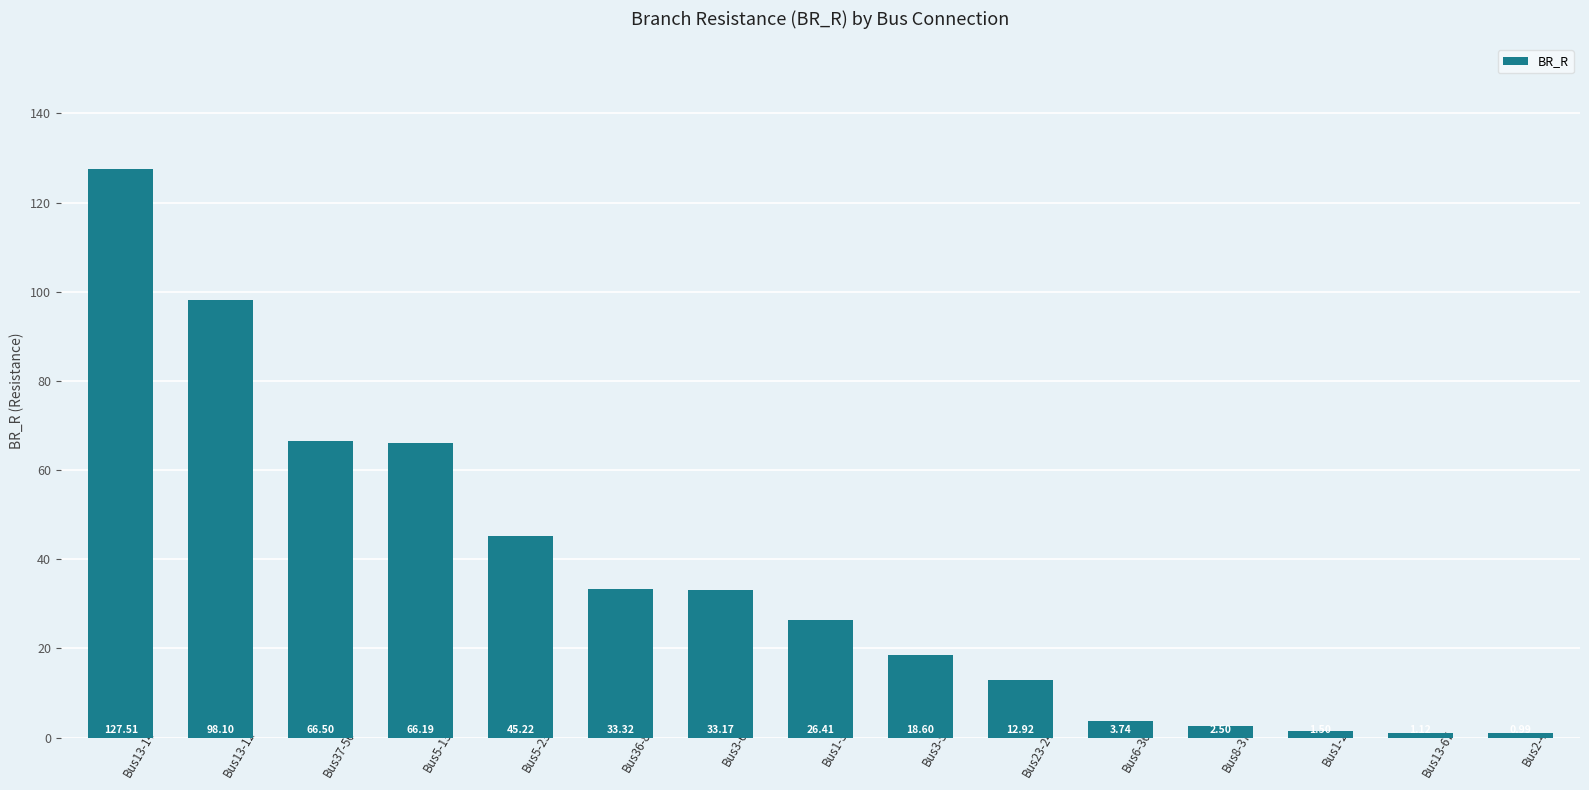

List the labels in order of value, largest first.

Bus13-14, Bus13-12, Bus37-56, Bus5-13, Bus5-23, Bus36-8, Bus3-6, Bus1-3, Bus3-5, Bus23-24, Bus6-36, Bus8-37, Bus1-2, Bus13-67, Bus2-4